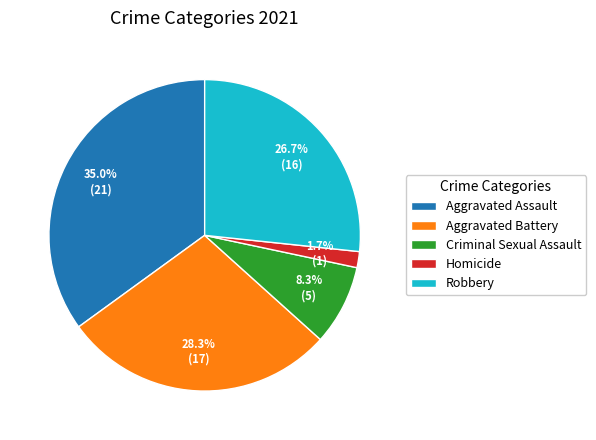

Is there a majority slice in this chart?

No